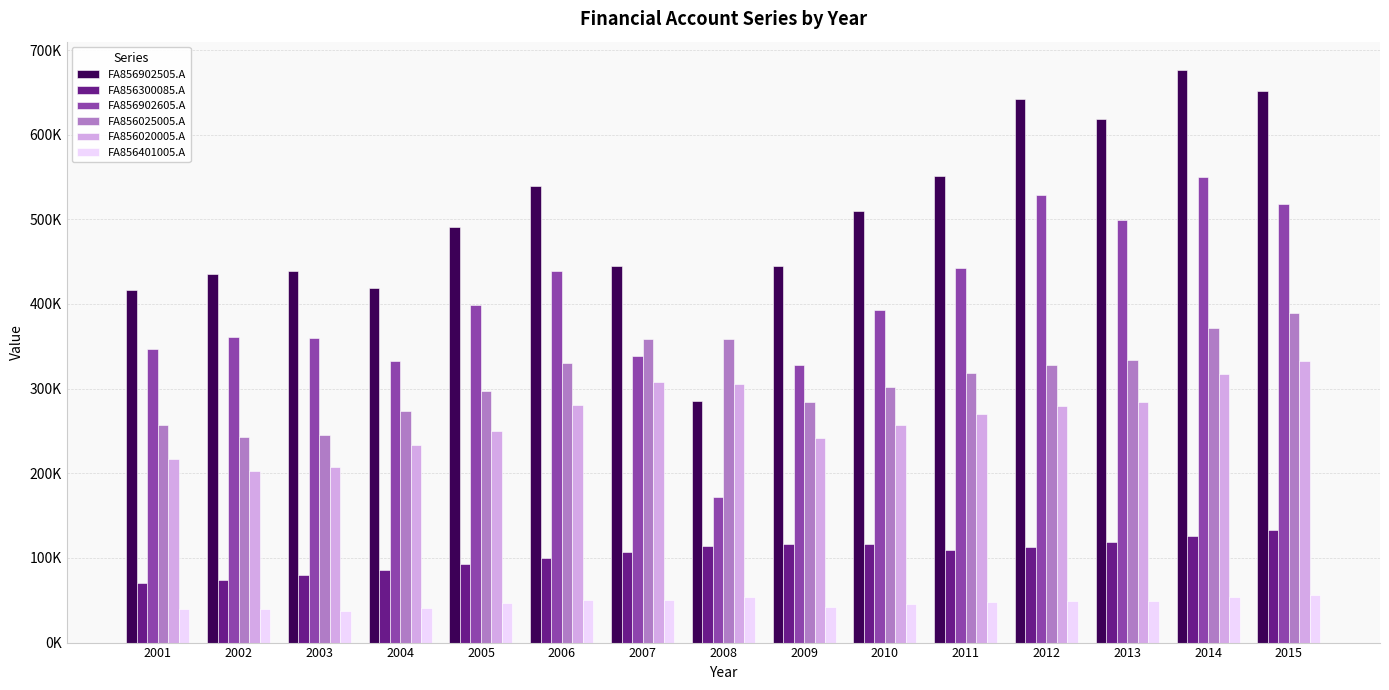

Are the bars grouped side by side (vs. stacked)?

Yes